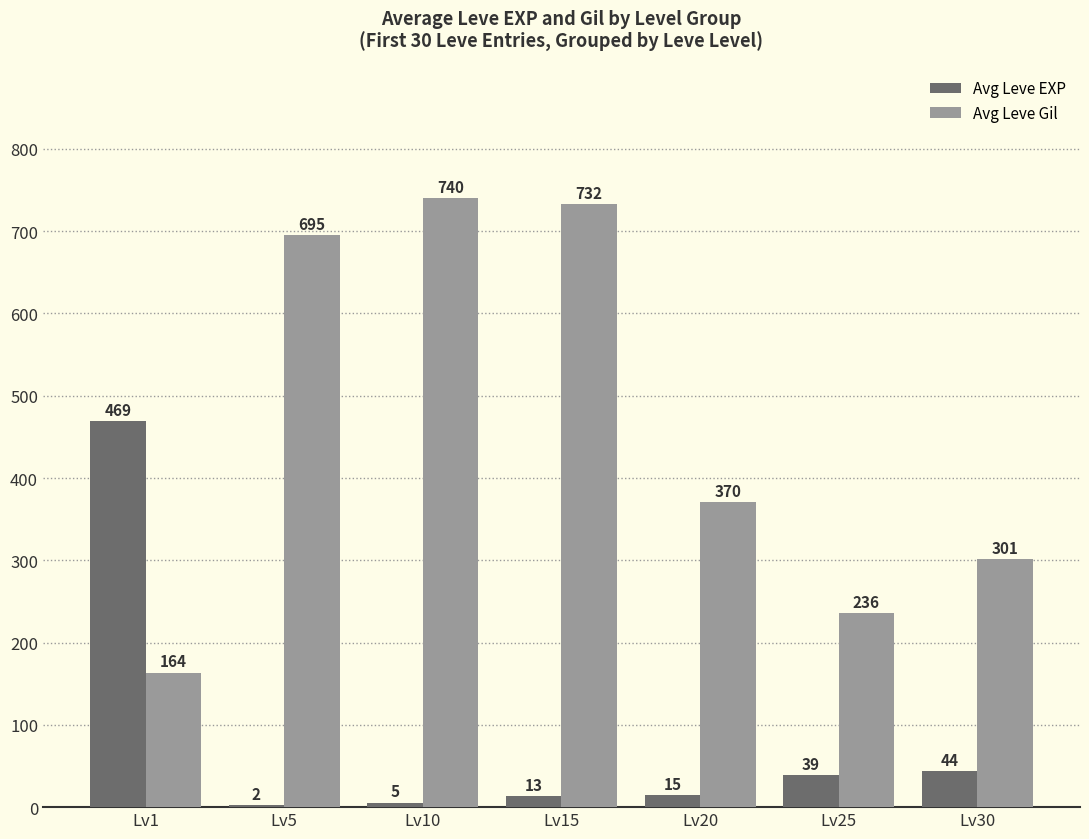

What is the sum of all Avg Leve Gil values?

3238.8